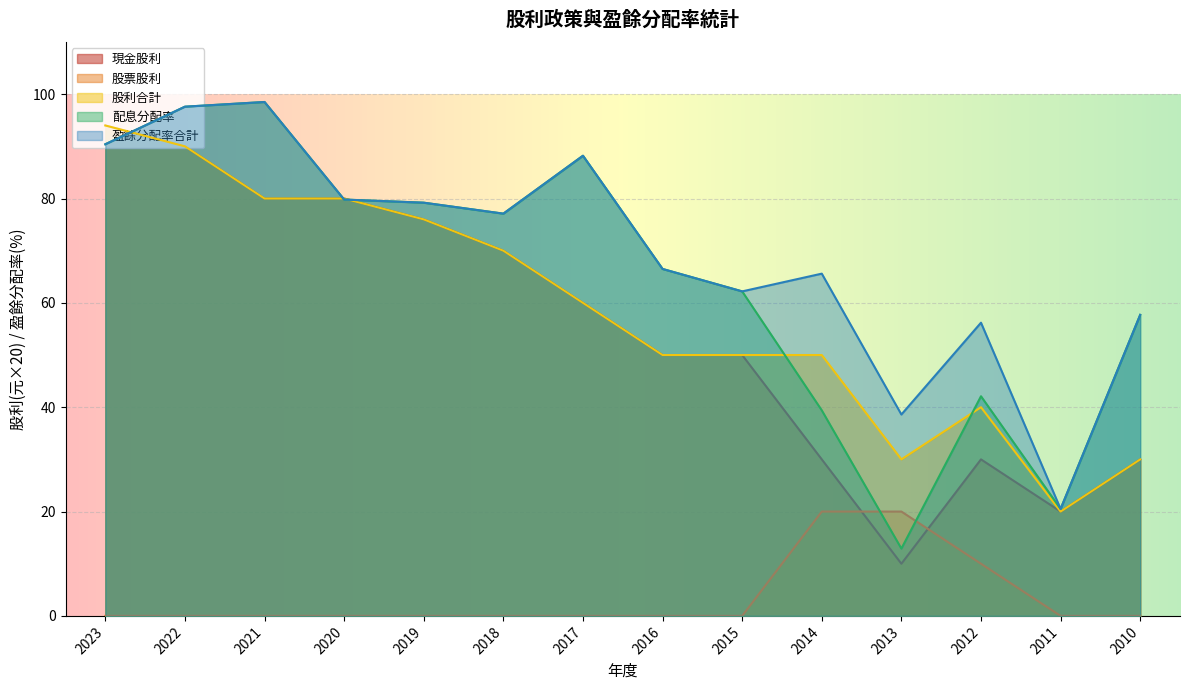

Reading left to right, extract all data points from this chart.

現金股利: 2023=94.0	2022=90.0	2021=80.0	2020=80.0	2019=76.0	2018=70.0	2017=60.0	2016=50.0	2015=50.0	2014=30.0	2013=10.0	2012=30.0	2011=20.0	2010=30.0
股票股利: 2023=0.0	2022=0.0	2021=0.0	2020=0.0	2019=0.0	2018=0.0	2017=0.0	2016=0.0	2015=0.0	2014=20.0	2013=20.0	2012=10.0	2011=0.0	2010=0.0
股利合計: 2023=94.0	2022=90.0	2021=80.0	2020=80.0	2019=76.0	2018=70.0	2017=60.0	2016=50.0	2015=50.0	2014=50.0	2013=30.0	2012=40.0	2011=20.0	2010=30.0
配息分配率: 2023=90.4	2022=97.6	2021=98.5	2020=79.8	2019=79.2	2018=77.1	2017=88.2	2016=66.5	2015=62.2	2014=39.4	2013=12.9	2012=42.1	2011=20.5	2010=57.7
盈餘分配率合計: 2023=90.4	2022=97.6	2021=98.5	2020=79.8	2019=79.2	2018=77.1	2017=88.2	2016=66.5	2015=62.2	2014=65.6	2013=38.6	2012=56.2	2011=20.5	2010=57.7